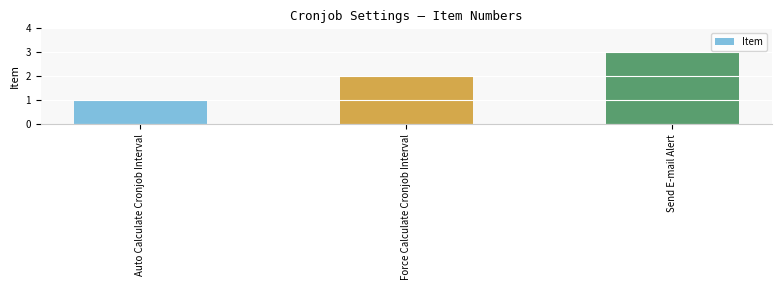

What value does the data have at Send E-mail Alert?

3